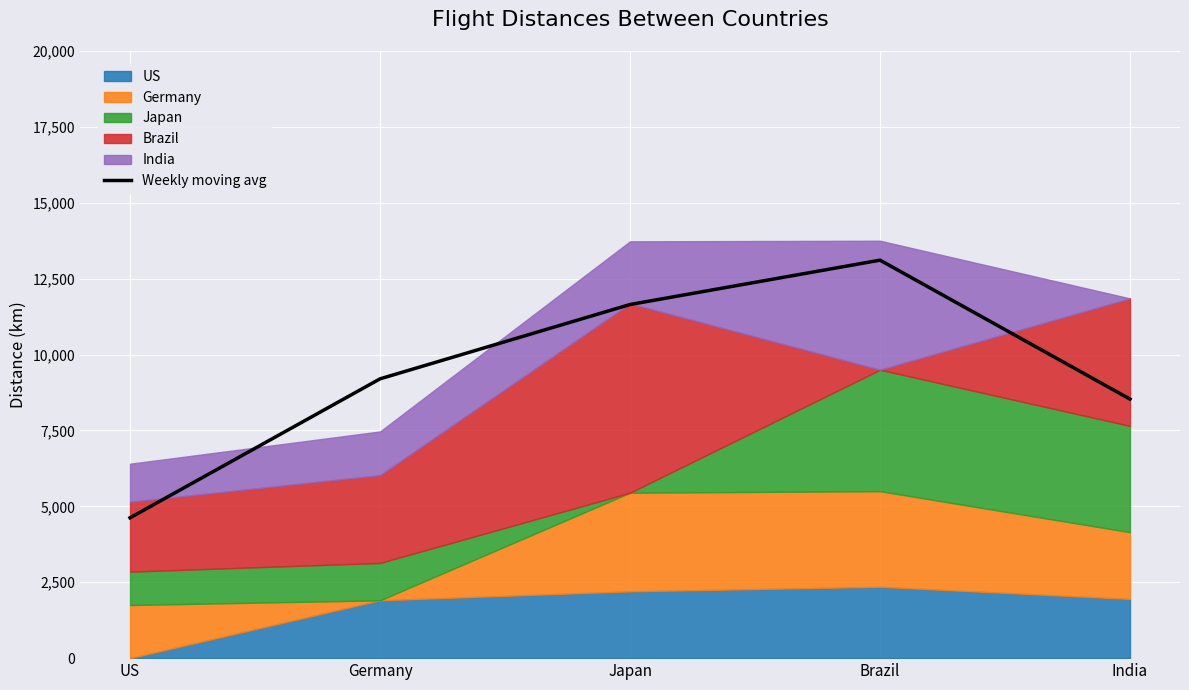

How many lines are shown in the chart?

1